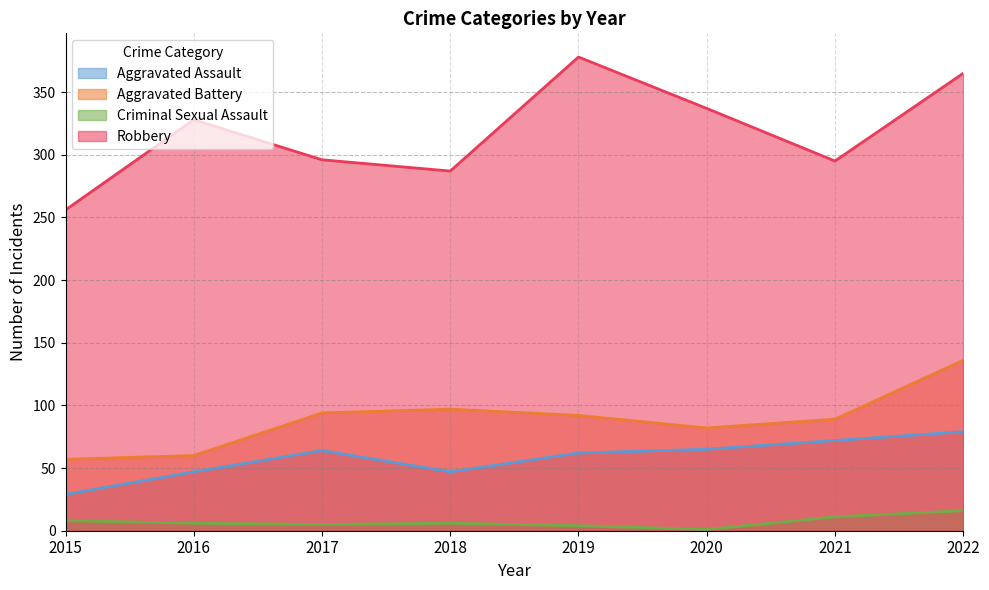

What is the spread (max minus min) of values at 2016?

322